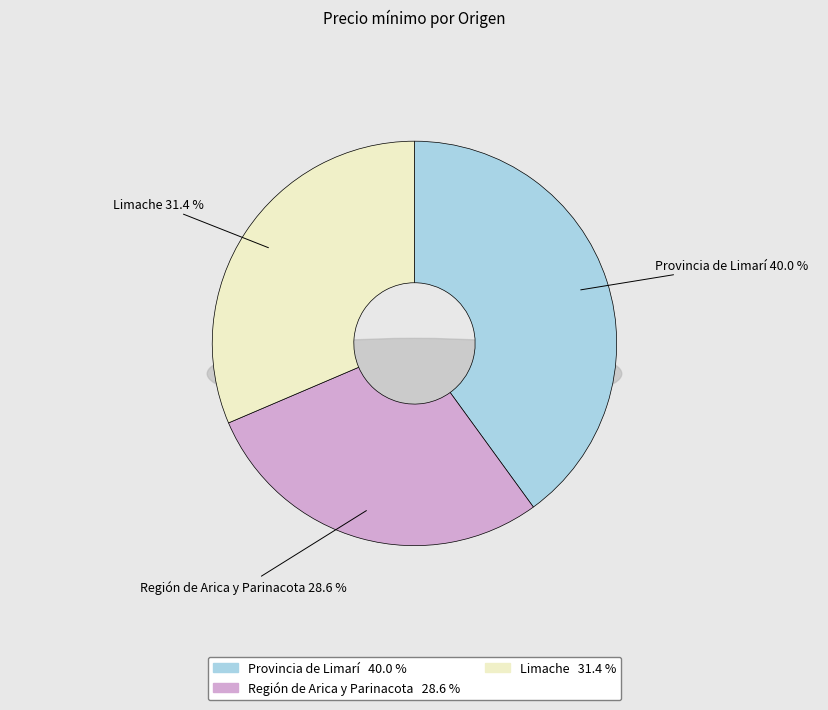

How much of the chart is everything except Provincia de Limarí?

60.0%